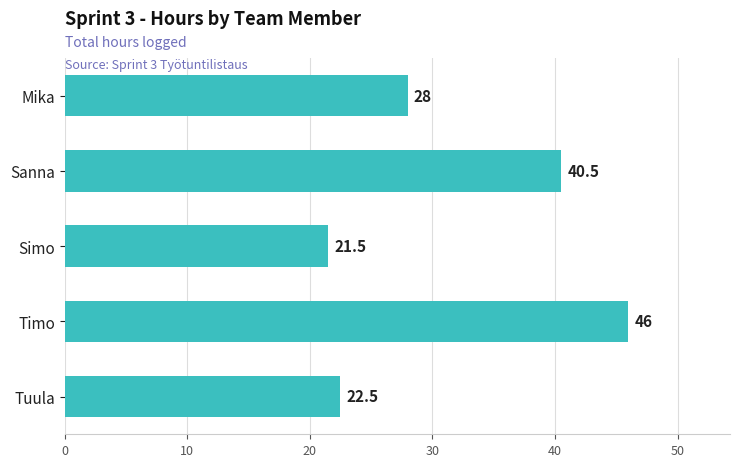

Reading bottom to top, list all the values displayed in this chart.

Tuula=22.5	Timo=46.0	Simo=21.5	Sanna=40.5	Mika=28.0